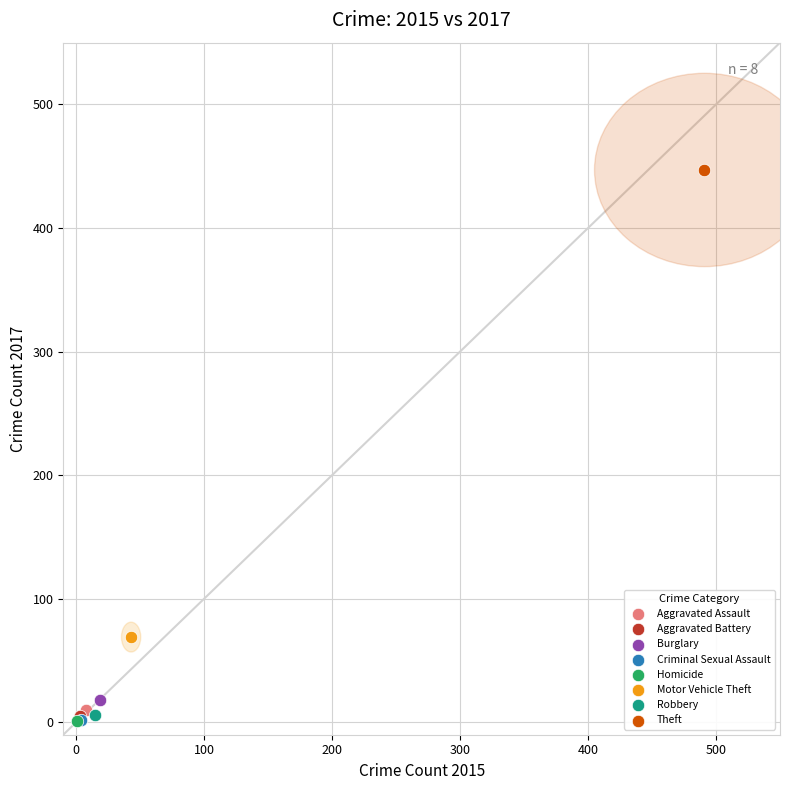

What are all the series names shown in the legend?

Aggravated Assault, Aggravated Battery, Burglary, Criminal Sexual Assault, Homicide, Motor Vehicle Theft, Robbery, Theft